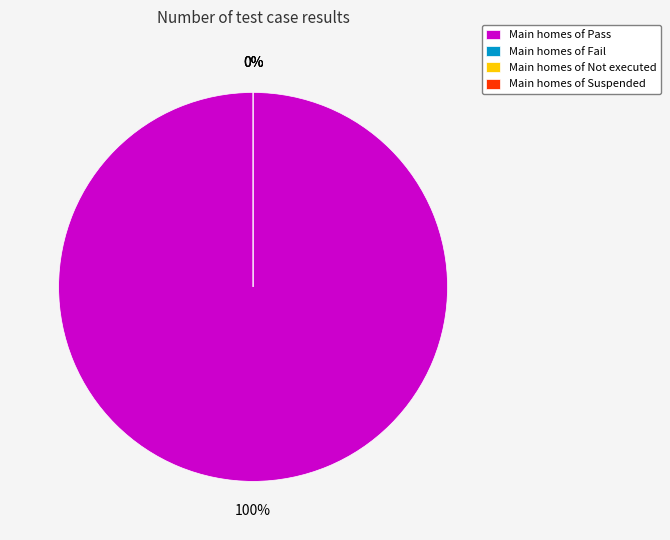

To the nearest percent, what is the combined percentage of Pass and Suspended?

100%